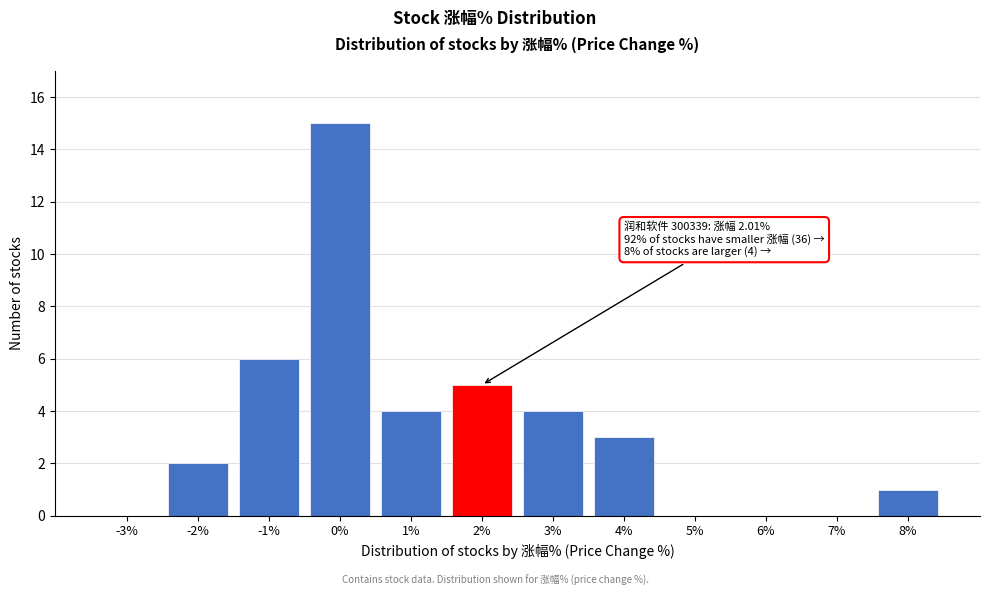

Reading left to right, extract all data points from this chart.

-3%=0	-2%=2	-1%=6	0%=15	1%=4	2%=5	3%=4	4%=3	5%=0	6%=0	7%=0	8%=1